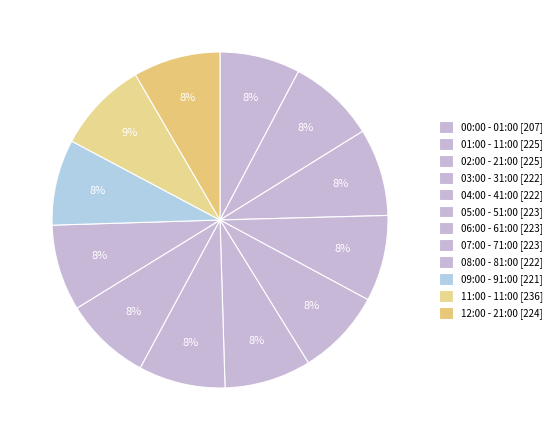

What portion of the pie excludes 01:00 - 11:00?

91.6%